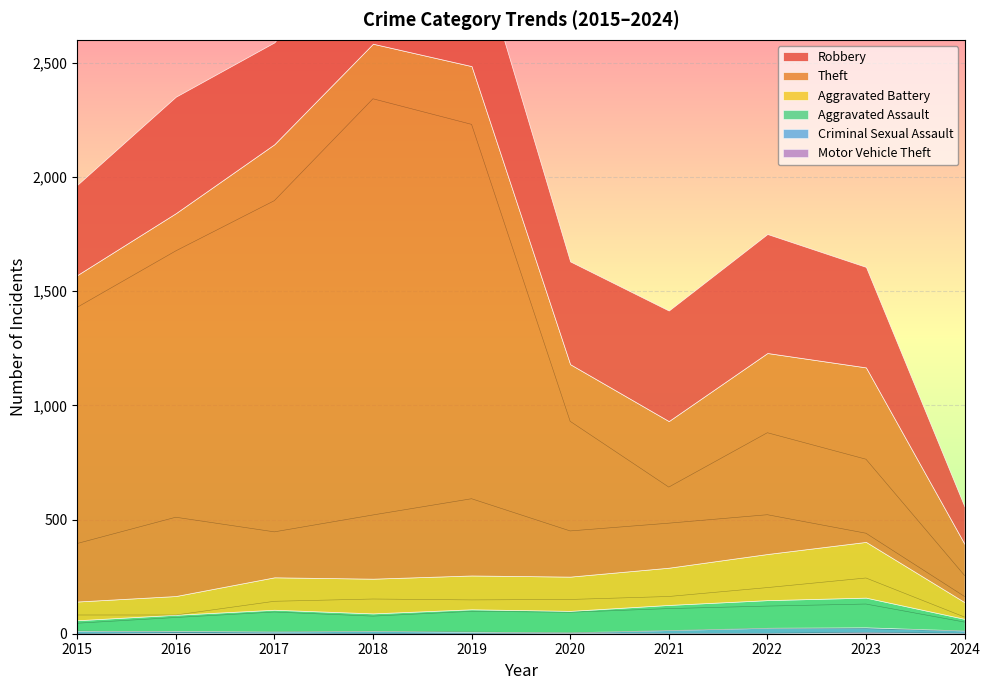

True or false: Criminal Sexual Assault and Theft cross at least once.

False